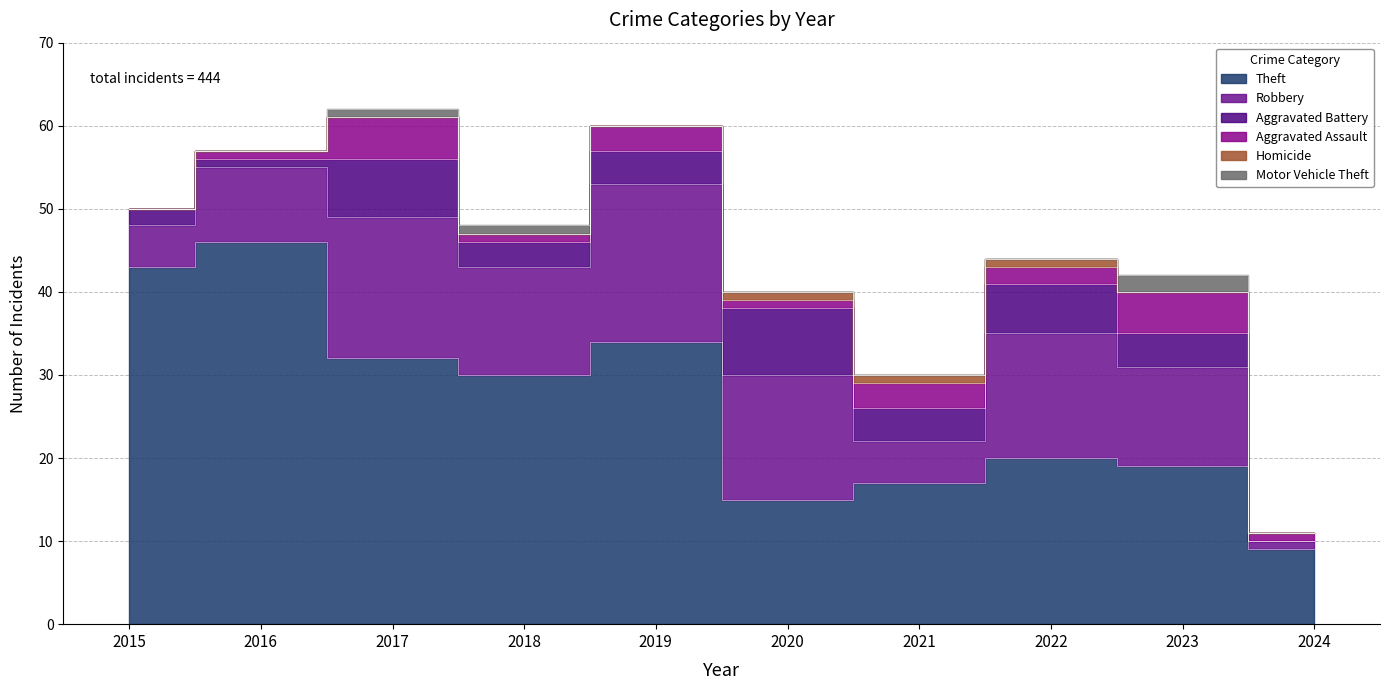

Where is the first local maximum for Theft?

2016